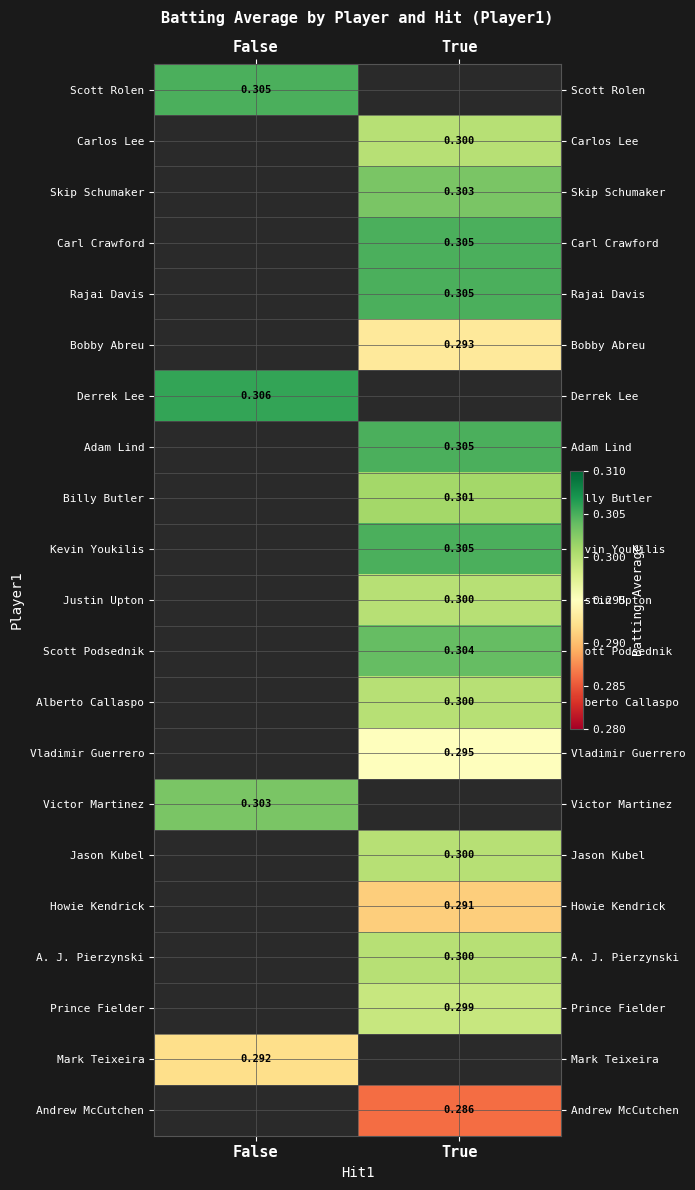

What is the maximum value shown in the chart?

0.3